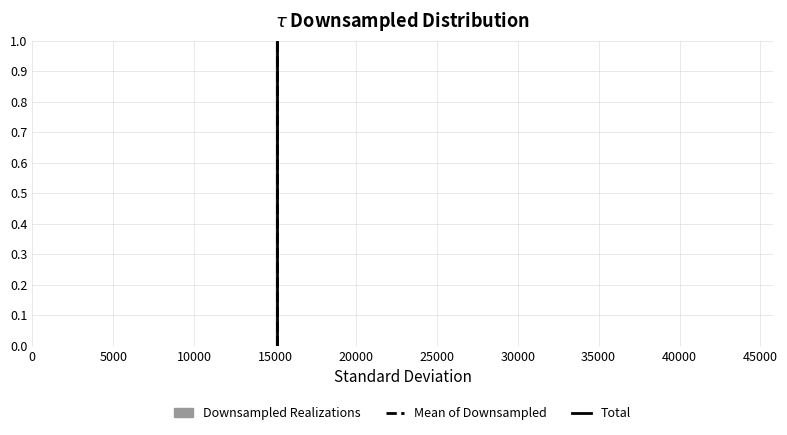

Reading left to right, transcribe this chart: for each bar, give the range it covers on the x-axis and its height. Neither the bar edges nor the heights are printed on the chart, so give them approximately, as read against the axes.

1000 to 3500: under 0.01
3500 to 6500: under 0.01
6500 to 9500: under 0.01
9500 to 12000: under 0.01
12000 to 15000: under 0.01
15000 to 18000: under 0.01
18000 to 21000: 0
21000 to 23500: under 0.01
23500 to 26500: under 0.01
26500 to 29500: 0
29500 to 32000: 0
32000 to 35000: 0
35000 to 38000: under 0.01
38000 to 40500: 0
40500 to 43500: under 0.01